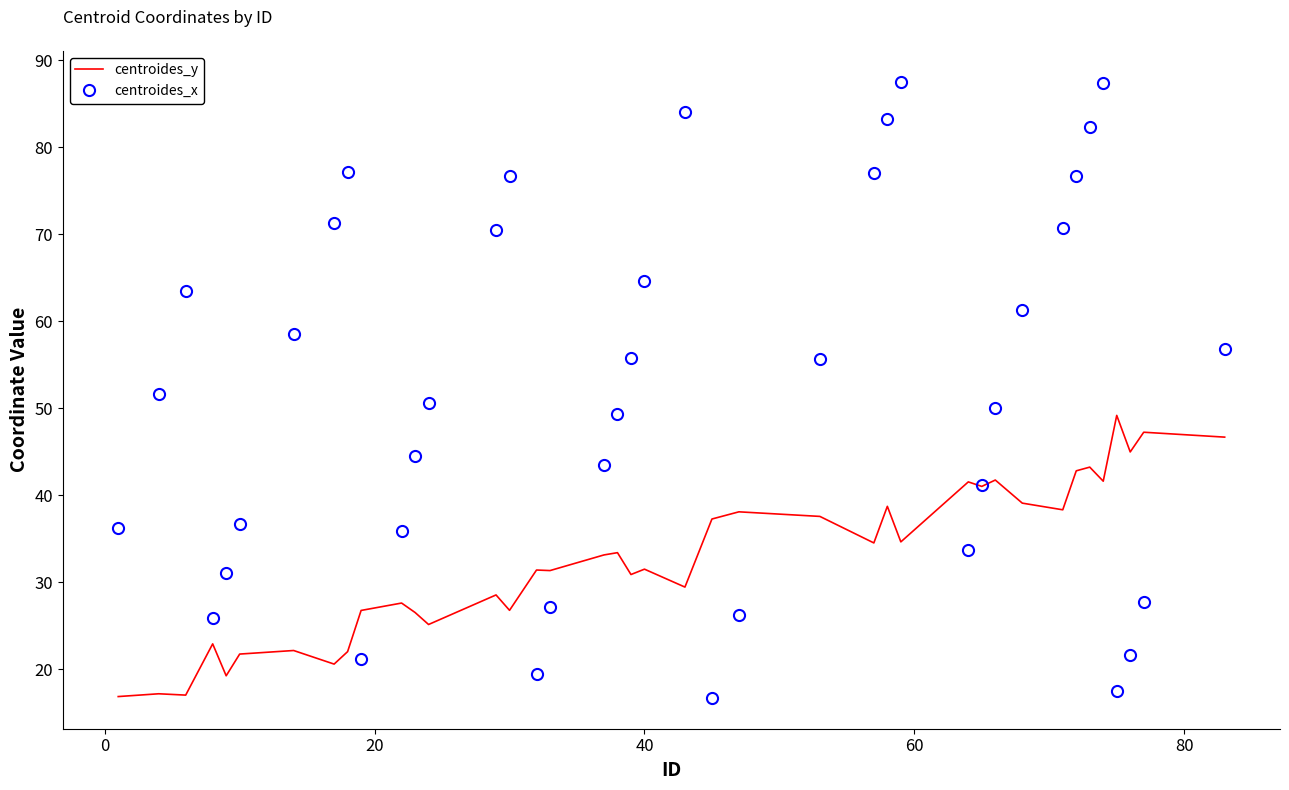

List the series in order of their overall mean, lowest first.

centroides_y, centroides_x